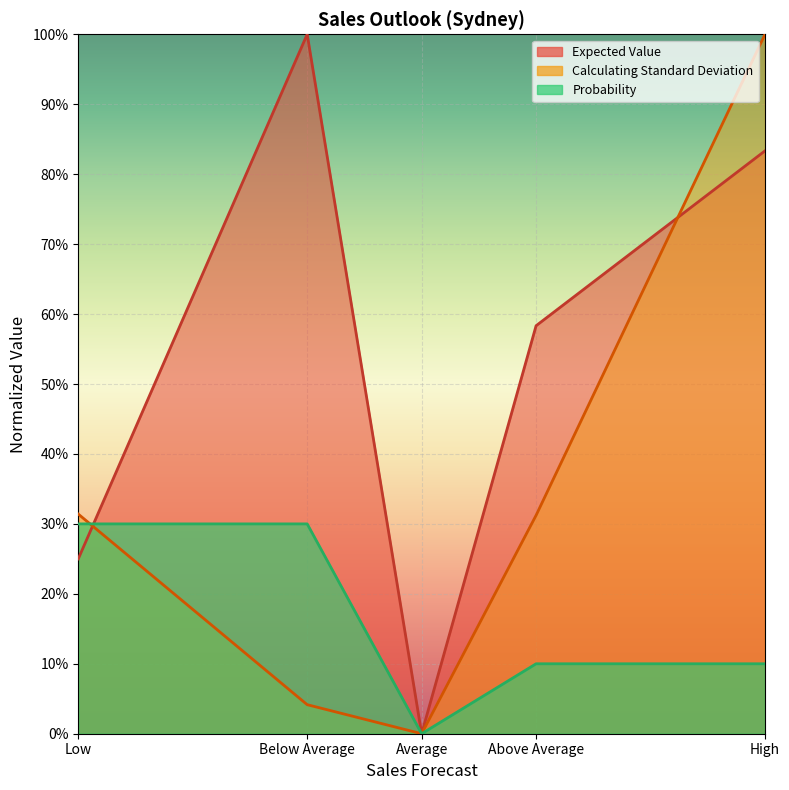

How many lines are shown in the chart?

3